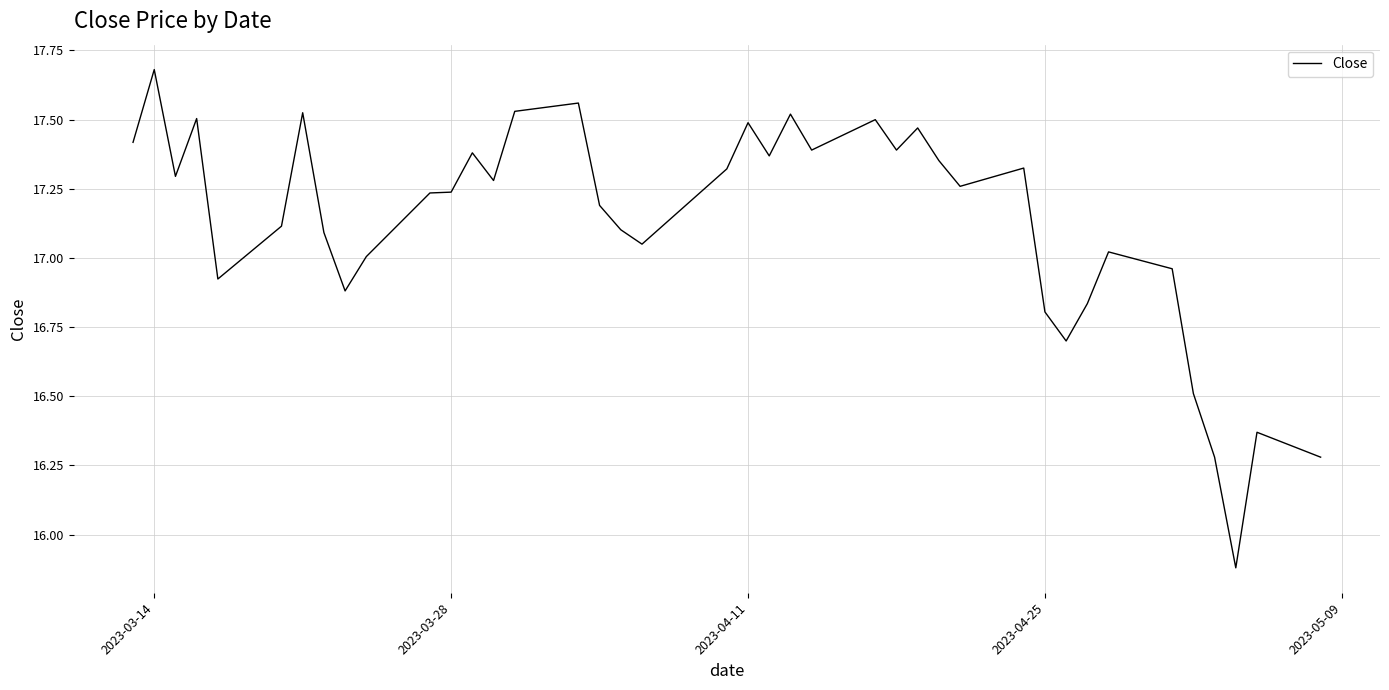

What is the difference between the maximum and minimum values?

1.8